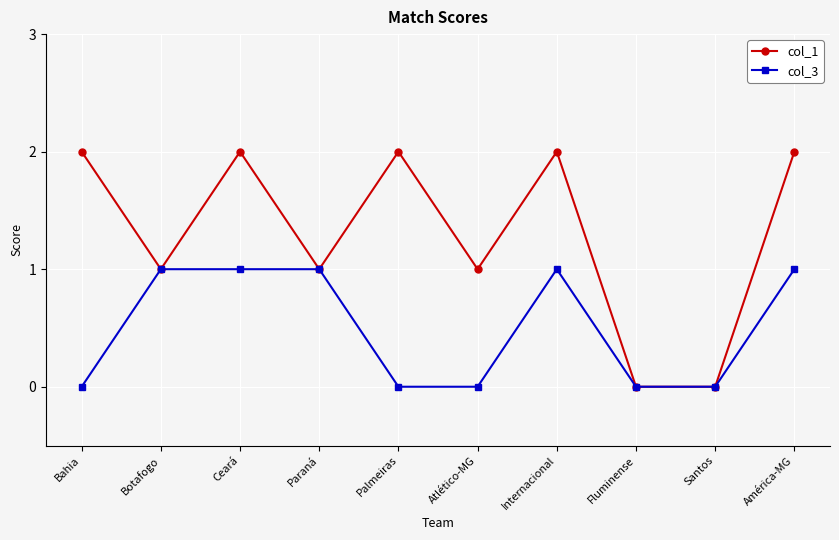

At Ceará, list the series in order from smallest to largest.

col_3, col_1